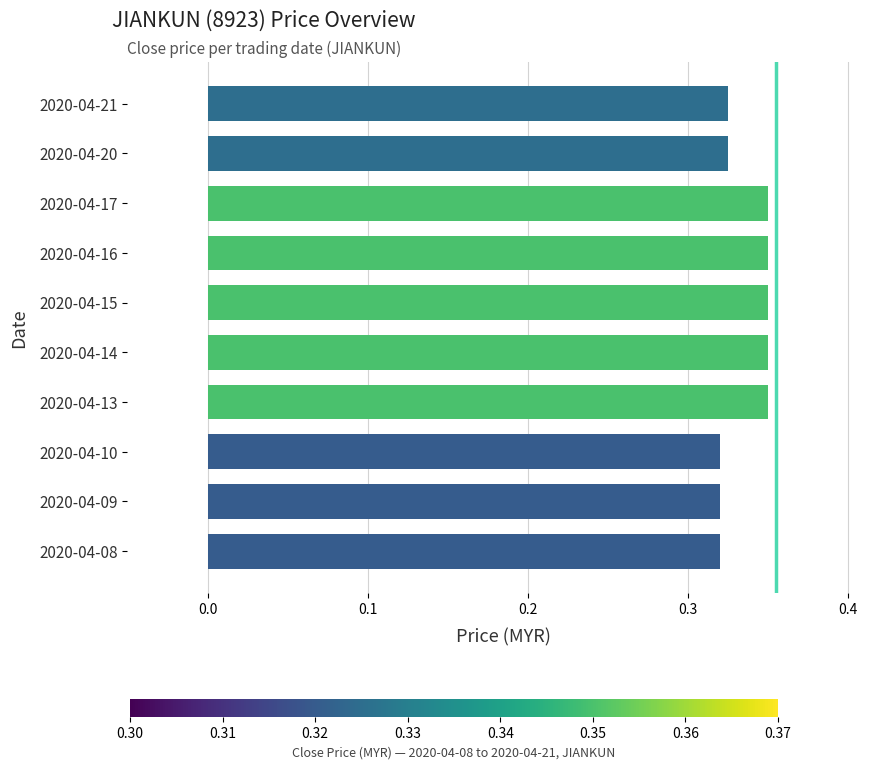

How many bars are there in total?

10